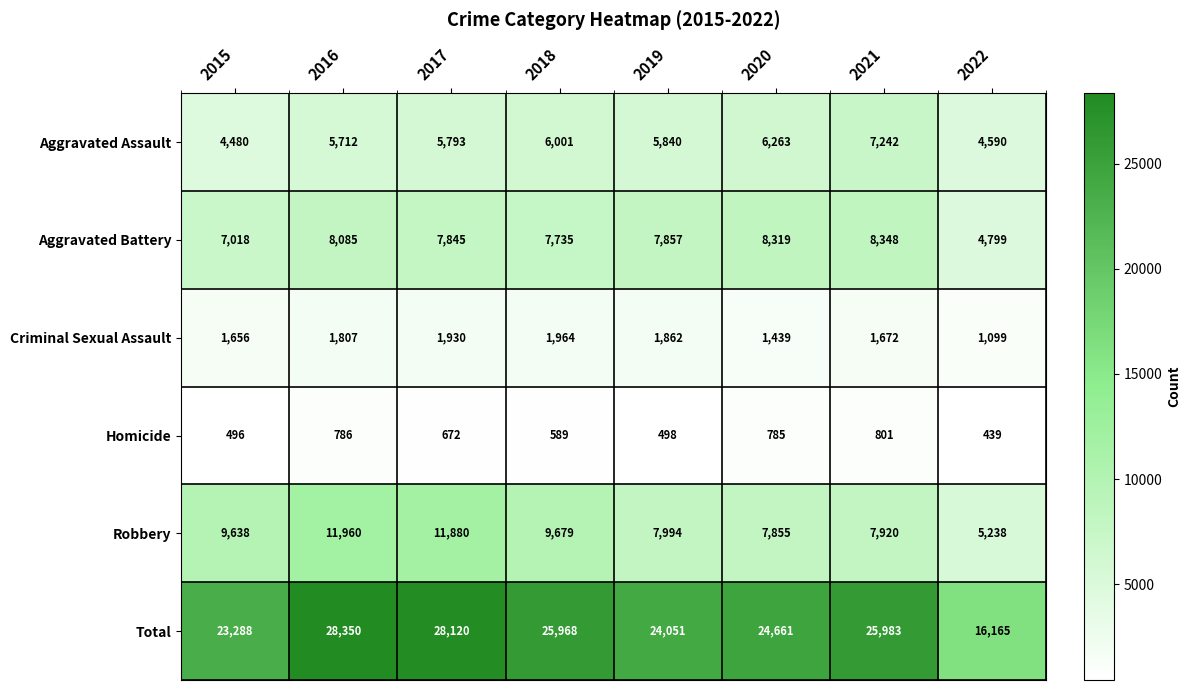

At how many categories does at least one series exceed 23243?

7